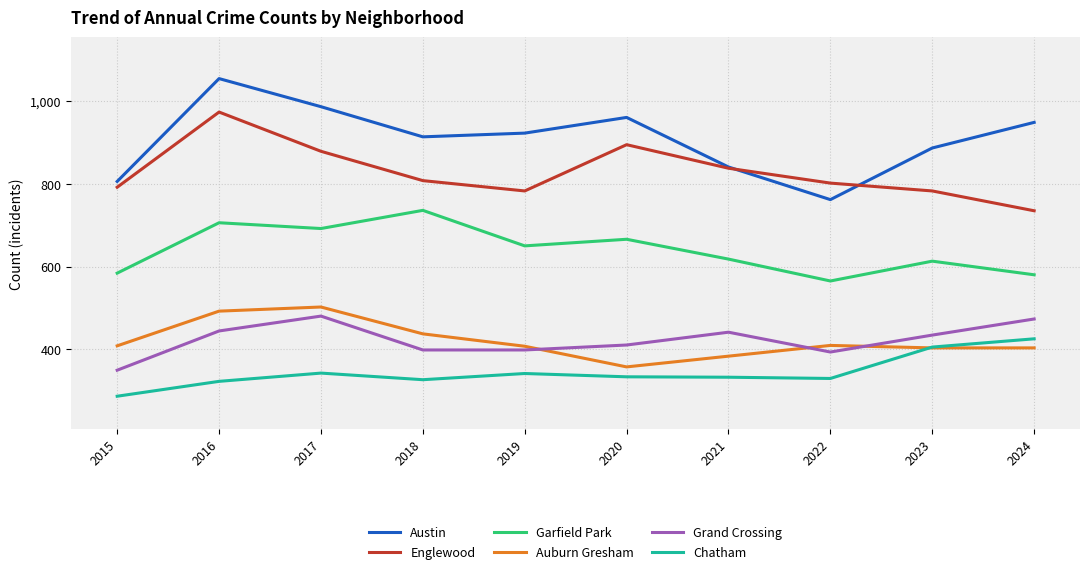

What is the approximate value of Chatham at 2018, to the nearest 50?

350